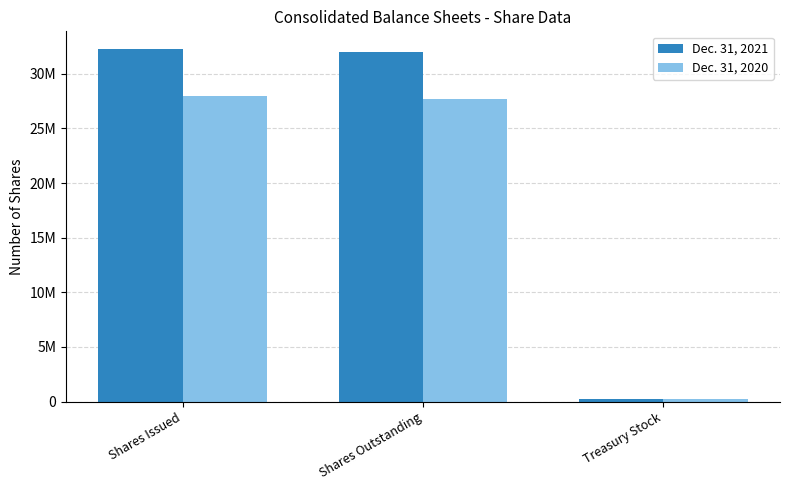

What is the difference between the second highest and minimum values in the Dec. 31, 2021 series?

31732373